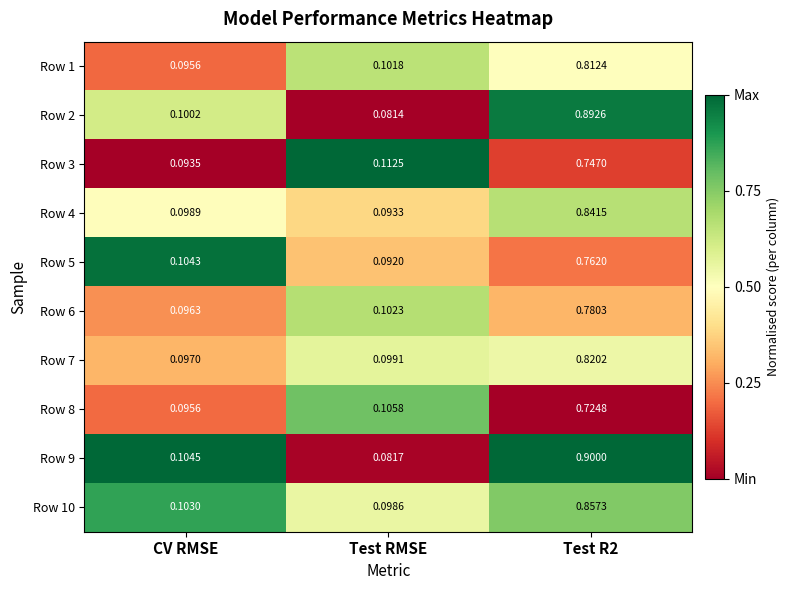

At how many categories does at least one series exceed 0?

3